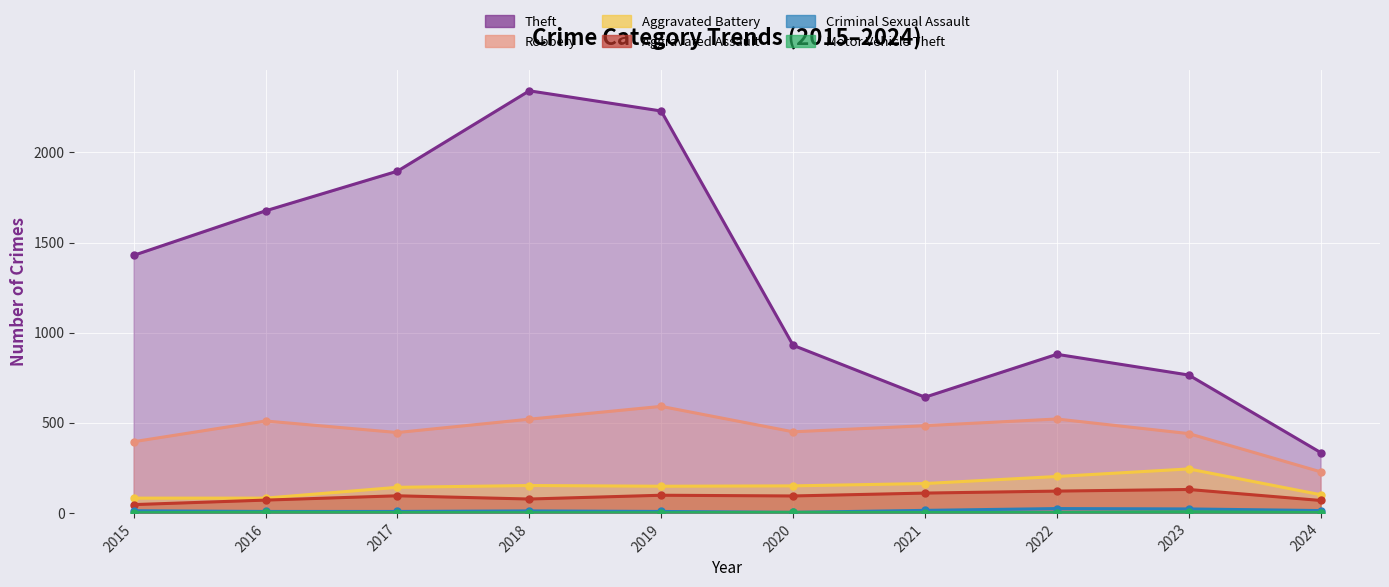

Which has a higher value, 2018 or 2015?

2018